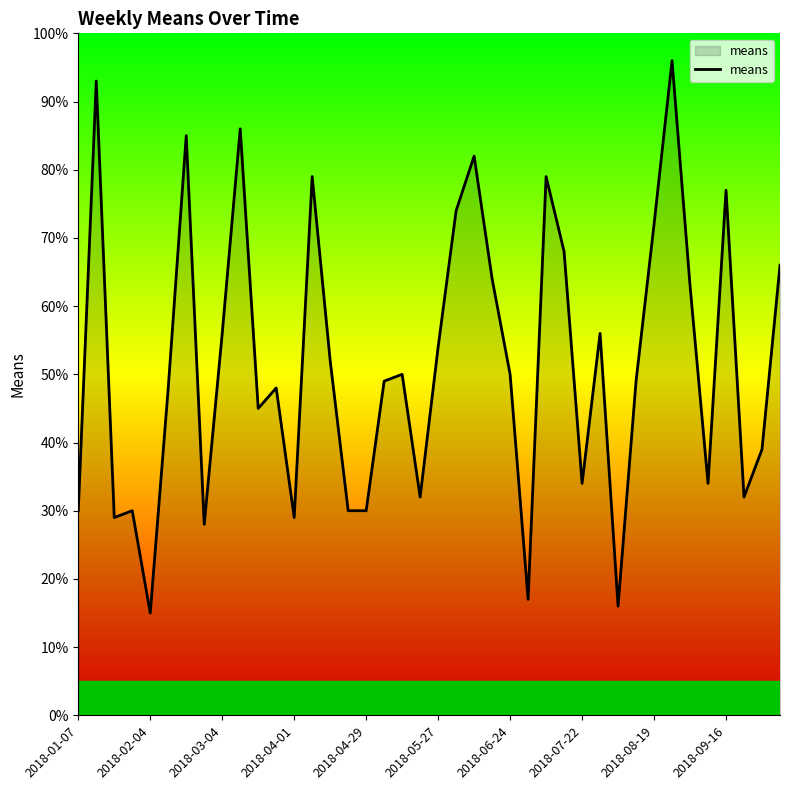

What is the difference between the maximum and minimum values?

81